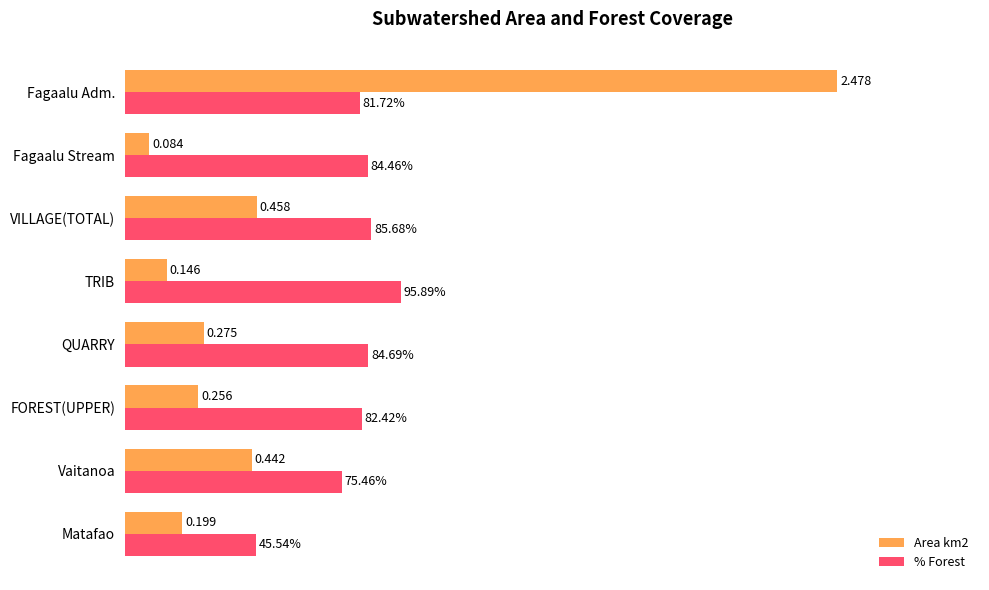

At which category is the sum across all series the highest?

Fagaalu Adm.